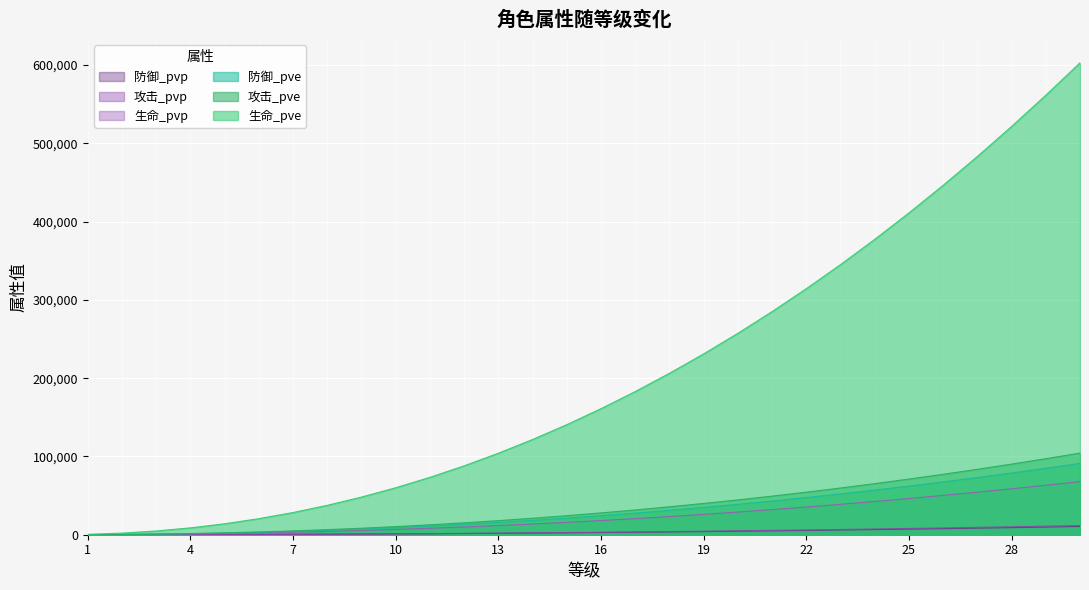

True or false: 防御_pve and 生命_pvp intersect in this chart.

False